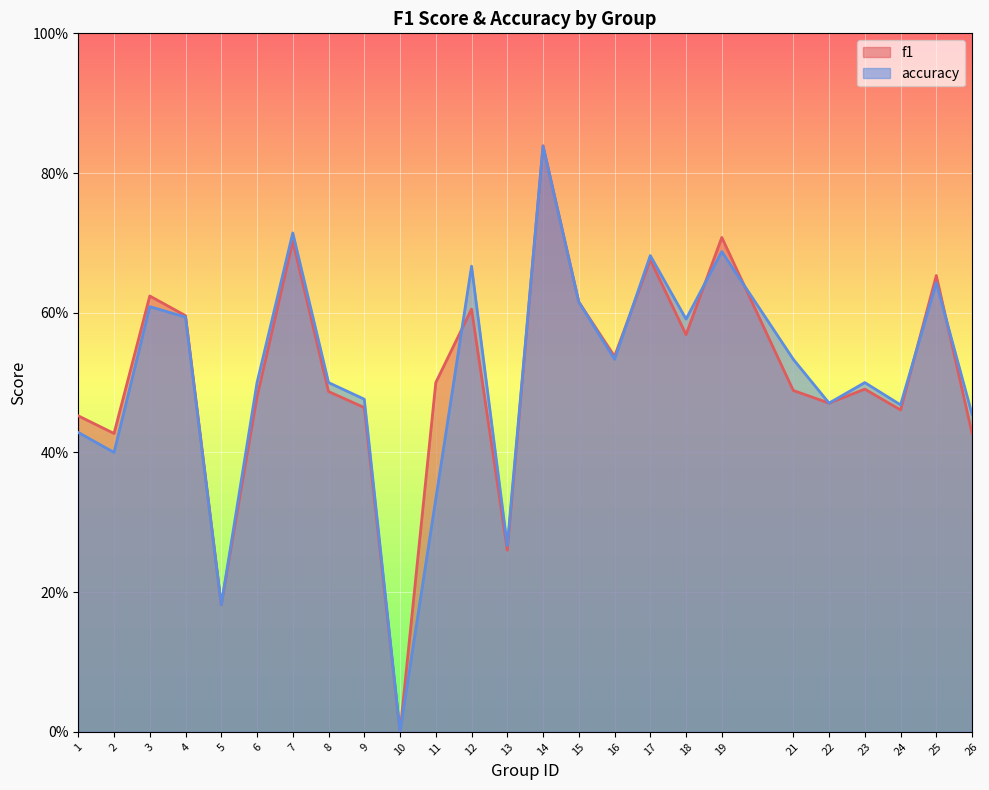

After their last crossing, which series has the higher values: accuracy or f1?

accuracy